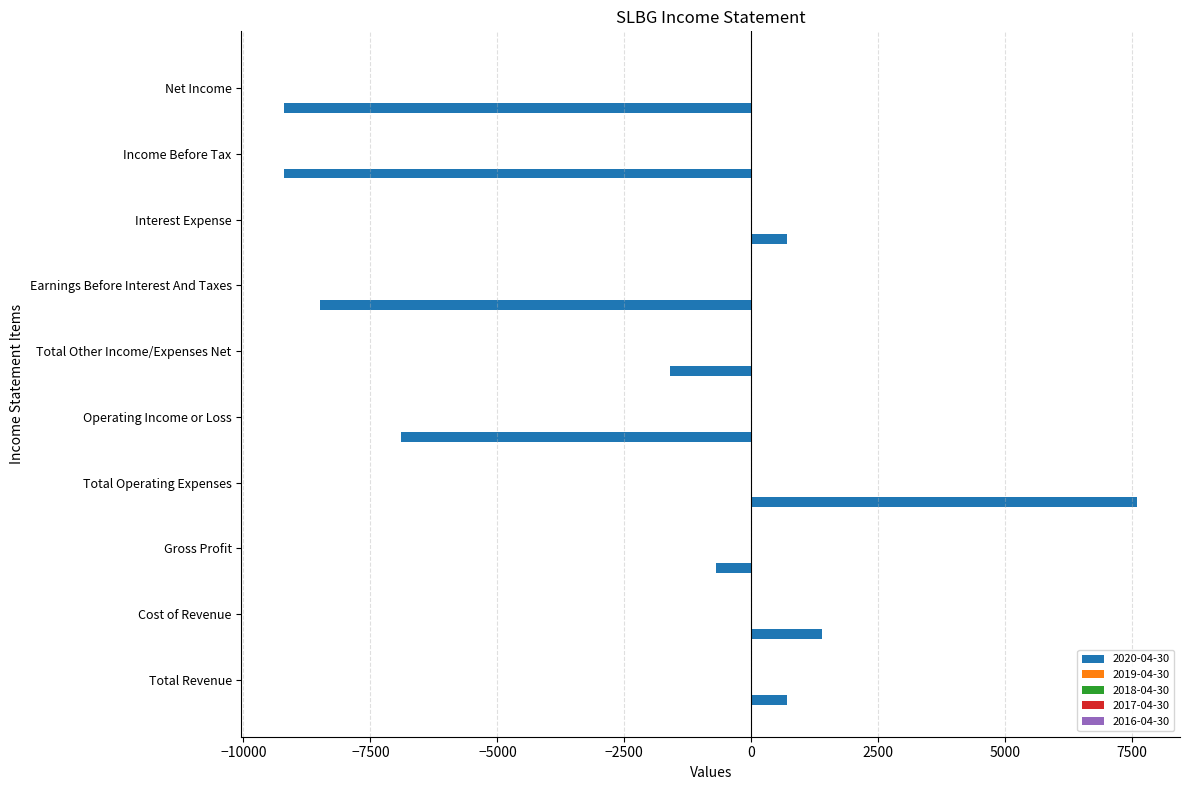

What is the greatest value displayed?

7600